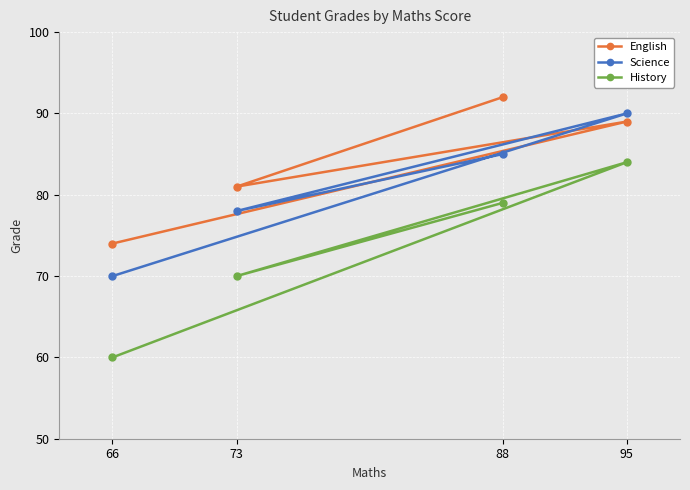

Where is the first local maximum for English?

95